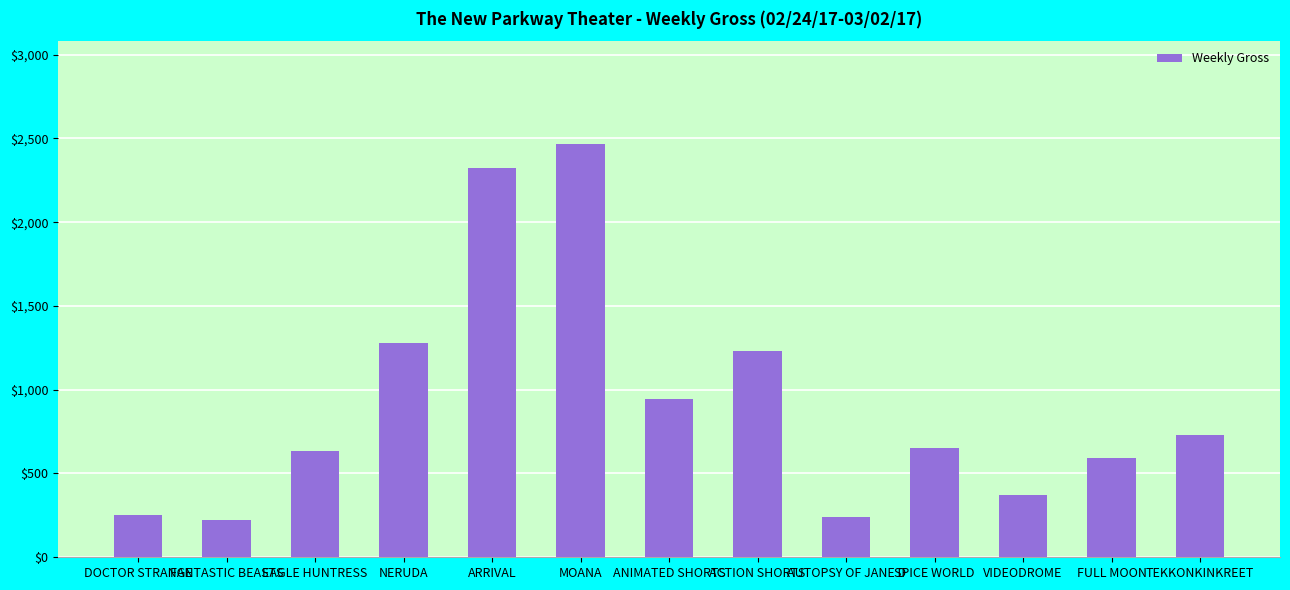

Reading right to left, extract all data points from this chart.

730	594	374	650	240	1234	947	2464	2326	1280	637	221	255